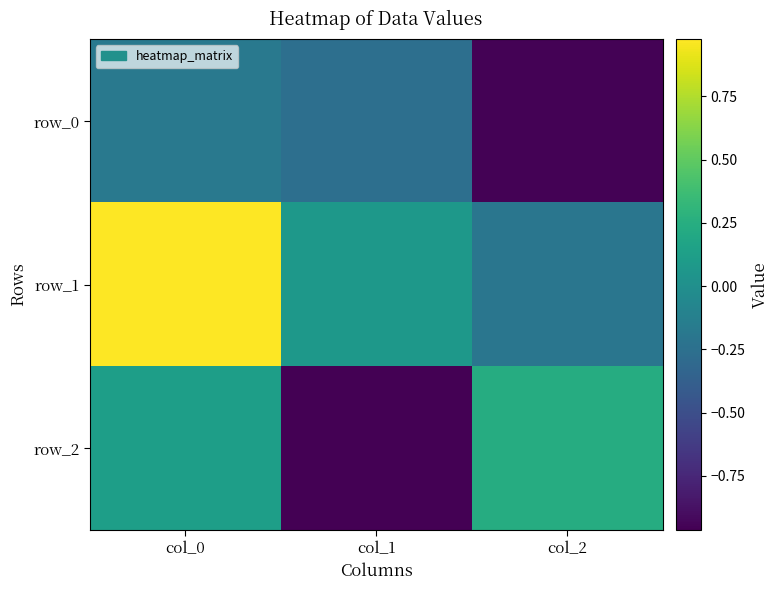

Which series has the largest total across all categories?

row_1